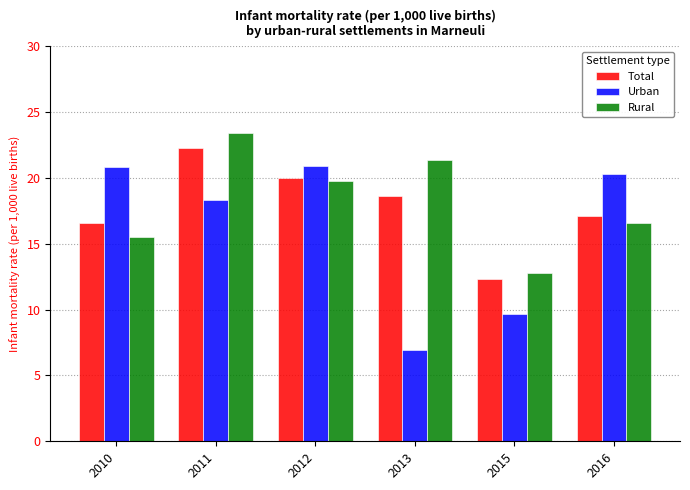

What is the difference between the Total values at 2012 and 2013?

1.4